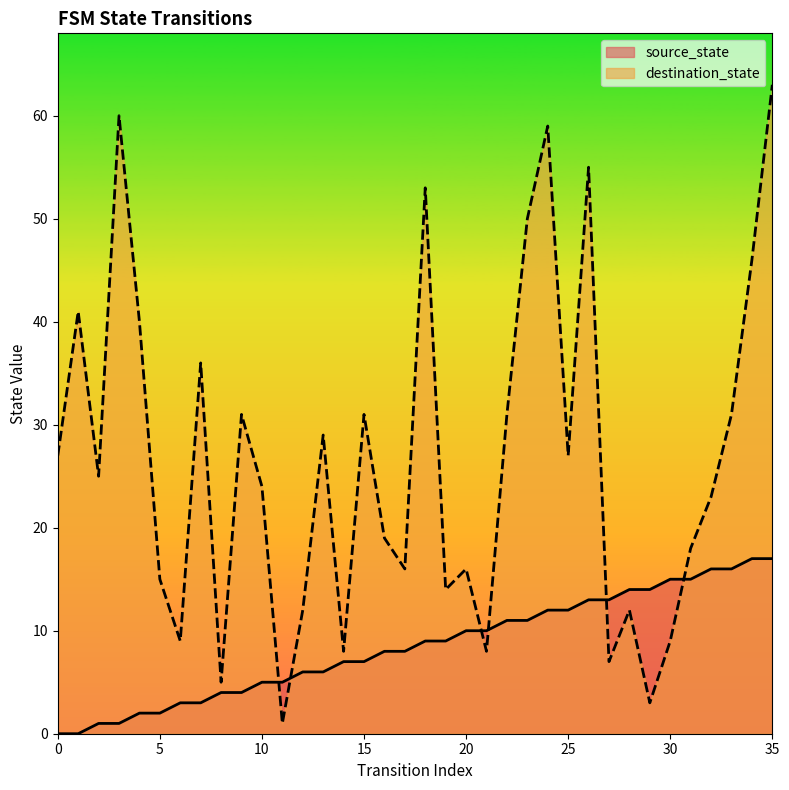

What is the value of the source_state point at the 12th from the left?

5